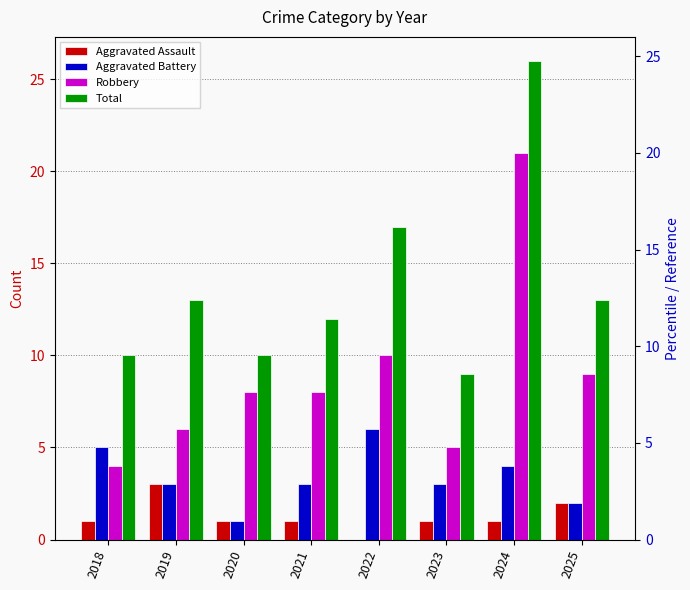

What is the difference between the highest and lowest values at 2021?

11